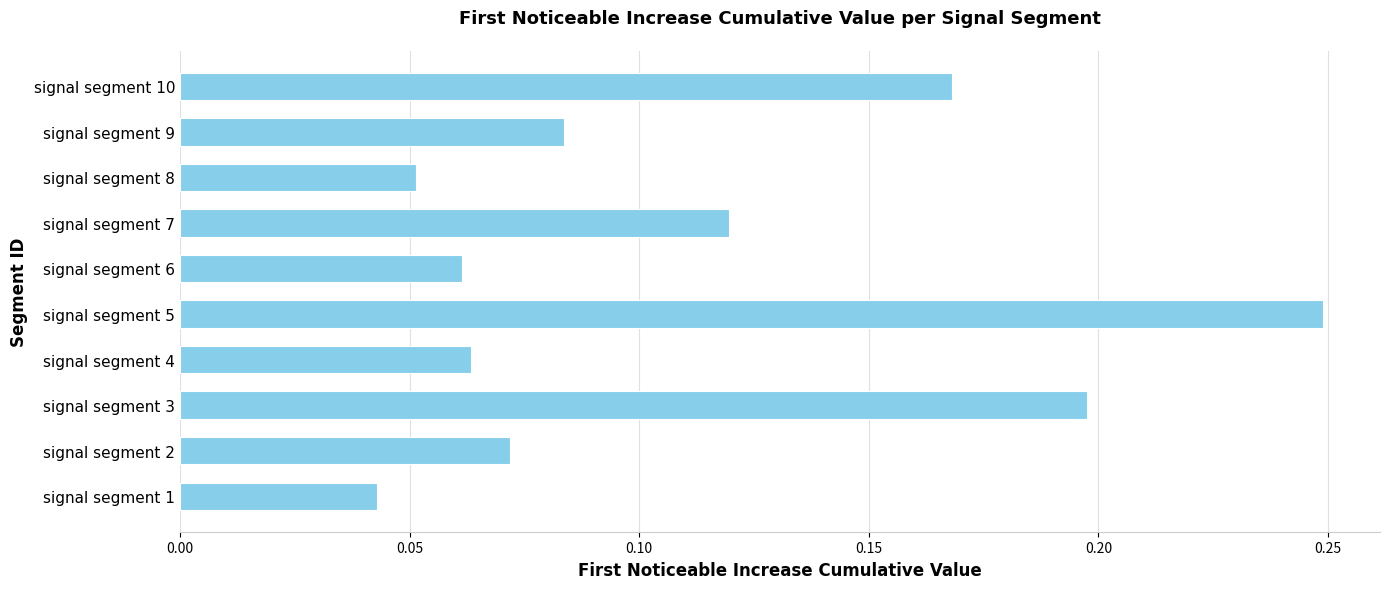

What is the sum of all values?

1.1